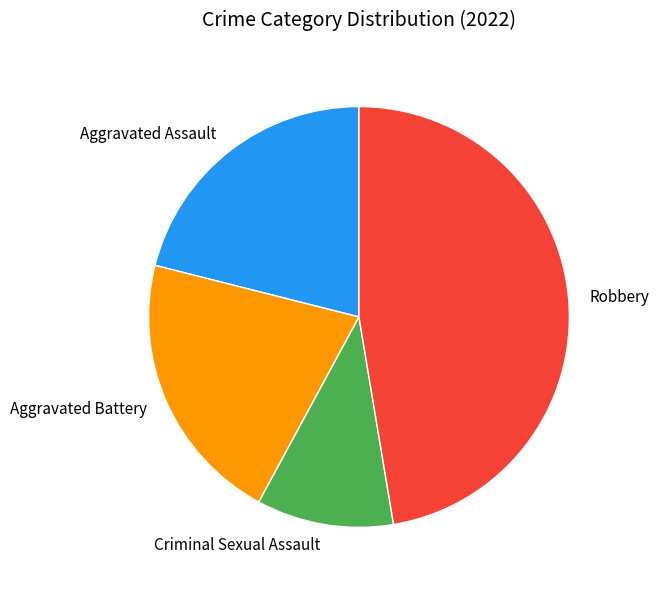

Which category has the smallest portion of the pie?

Criminal Sexual Assault